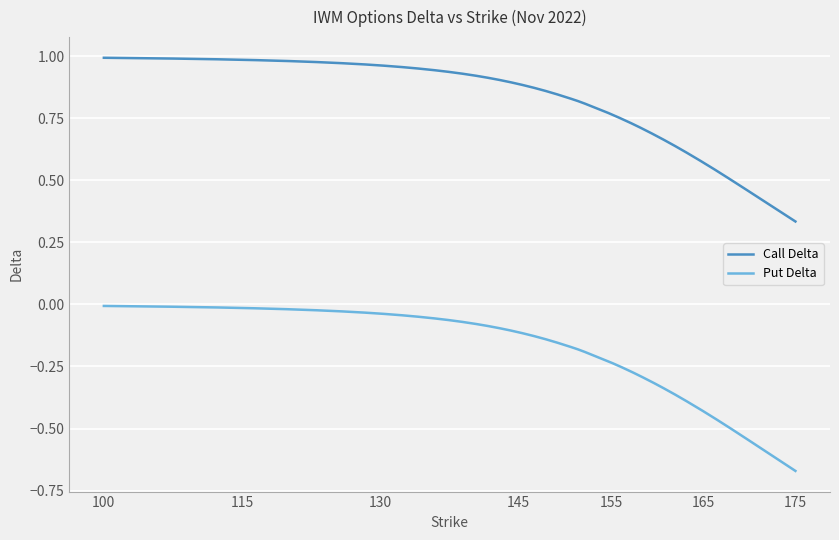

Which series has the widest spread of values?

Put Delta